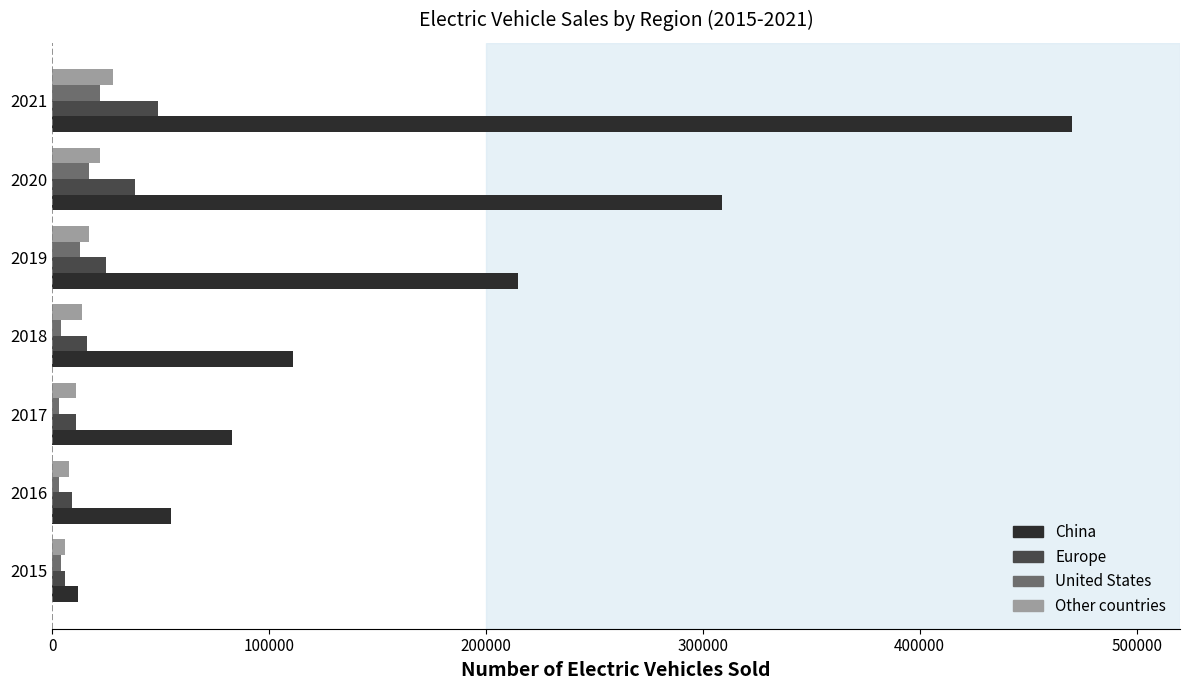

What is the greatest value displayed?

470000